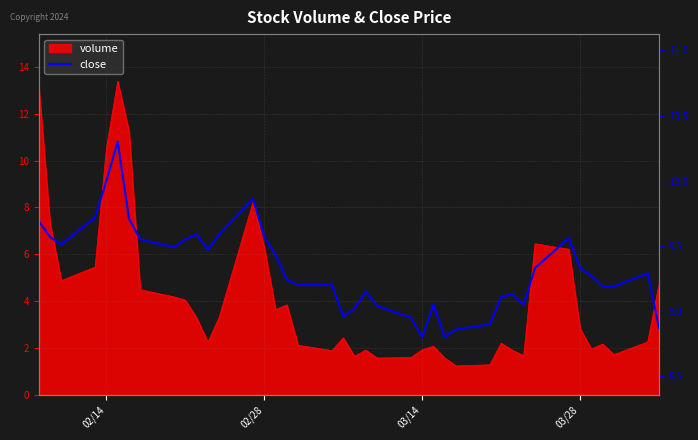

Reading right to left, extract all data points from this chart.

8.9	9.3	9.2	9.2	9.3	9.3	9.6	9.3	9.1	9.1	9.1	8.9	8.9	8.8	9.1	8.8	8.9	9.0	9.2	9.0	9.0	9.2	9.2	9.2	9.4	9.6	9.9	9.6	9.5	9.6	9.6	9.5	9.6	9.7	10.3	10.0	9.7	9.5	9.6	9.7